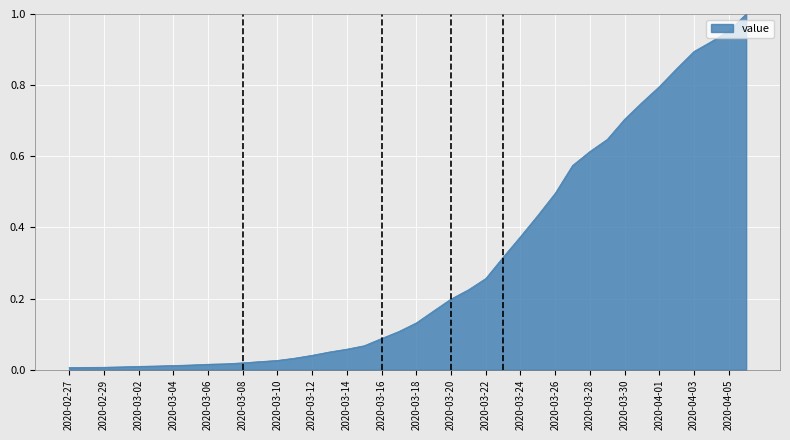

Does the chart have visible grid lines?

Yes